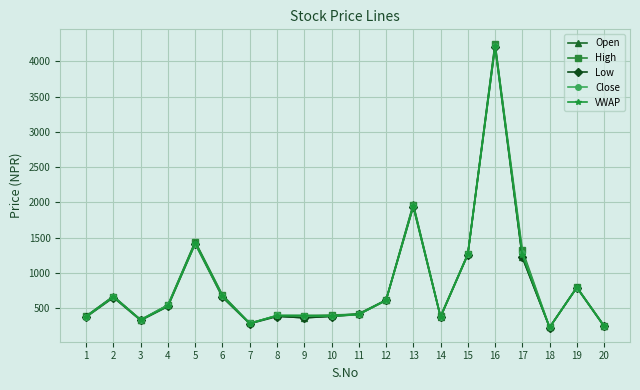

What is the value of the High point at the 18th from the left?

232